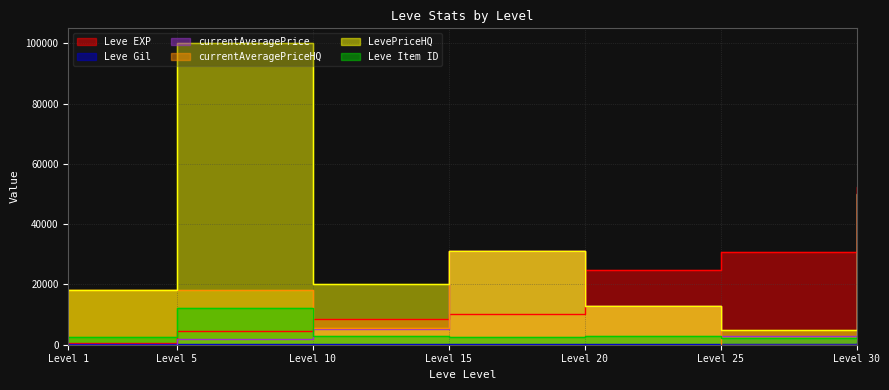

At how many categories does at least one series exceed 19452?

6